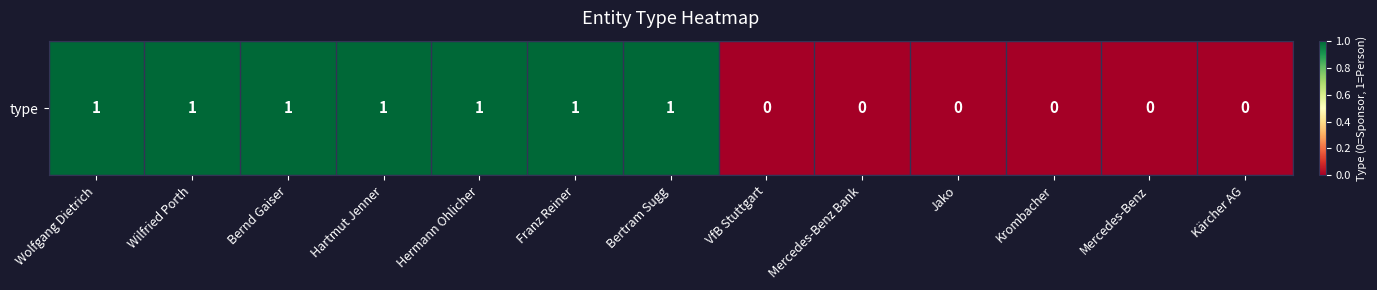

True or false: the data shows 0 at Jako.

False